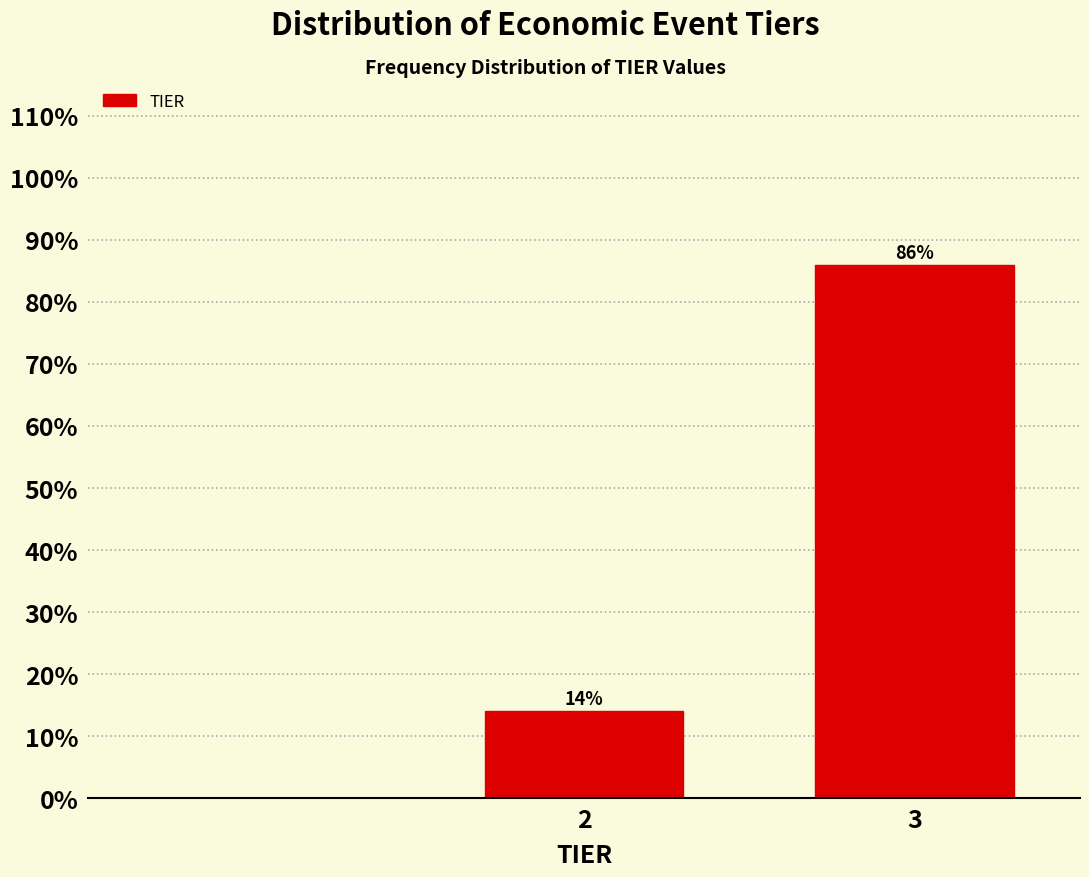

Reading left to right, what are all the values shown in this chart?

14.0	86.0